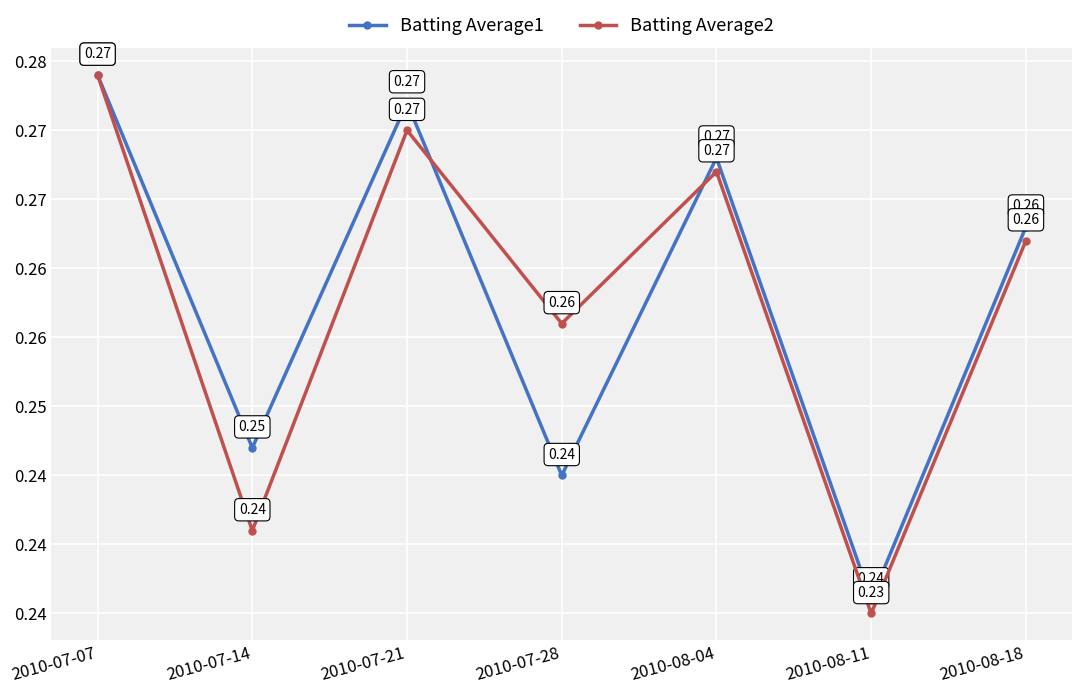

Between 2010-07-07 and 2010-07-28, which series saw the biggest shift?

Batting Average1